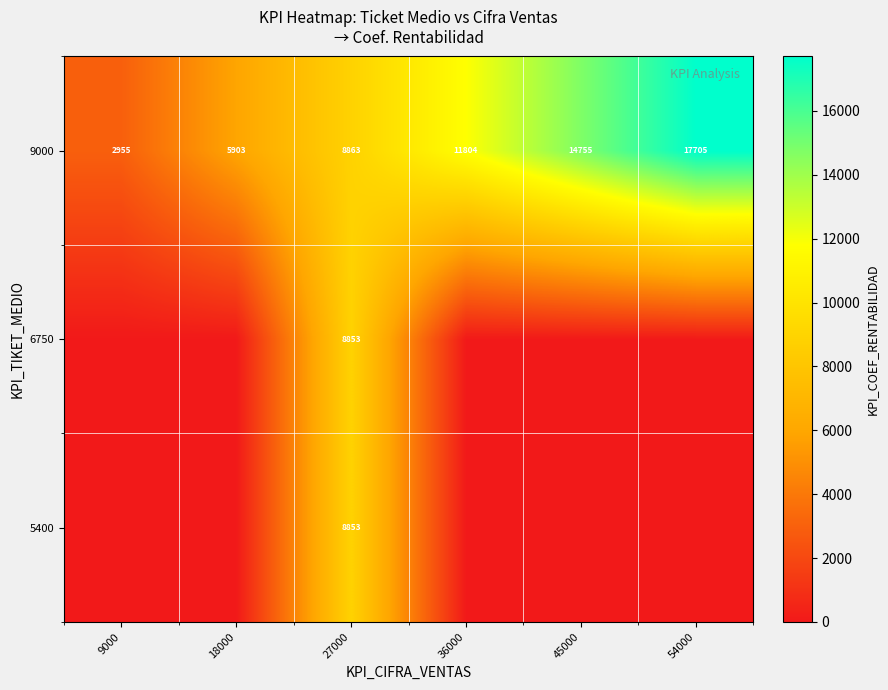

What is the sum of the 9000 values at 27000 and 36000?

20667